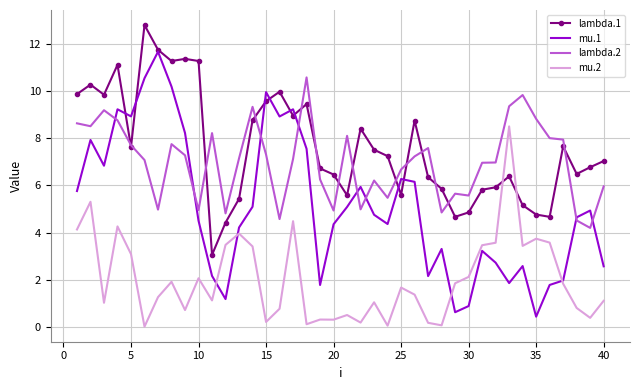

What are all the series names shown in the legend?

lambda.1, mu.1, lambda.2, mu.2